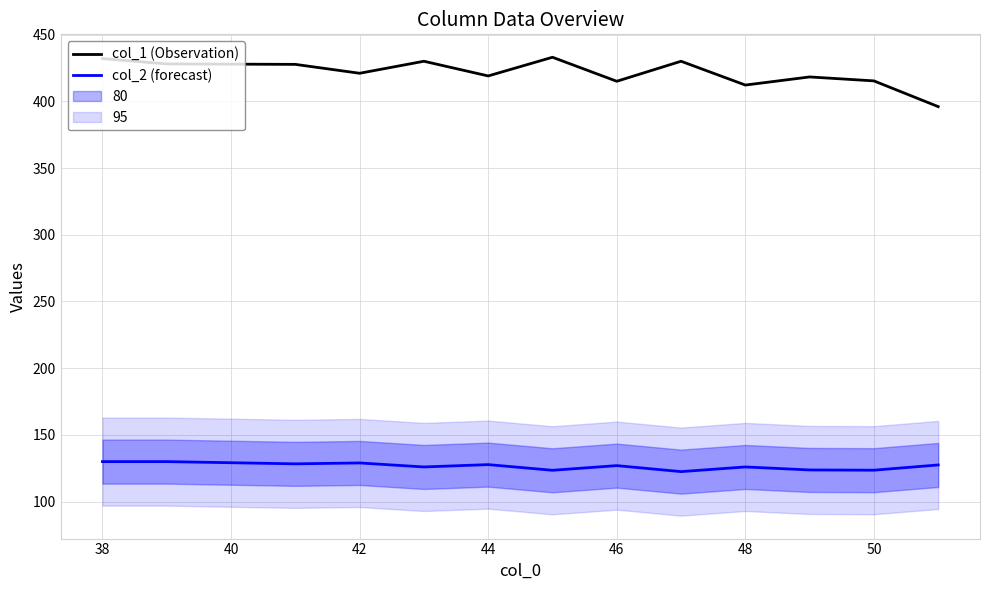

What is the lowest value of the col_1 (Observation) series?

396.0